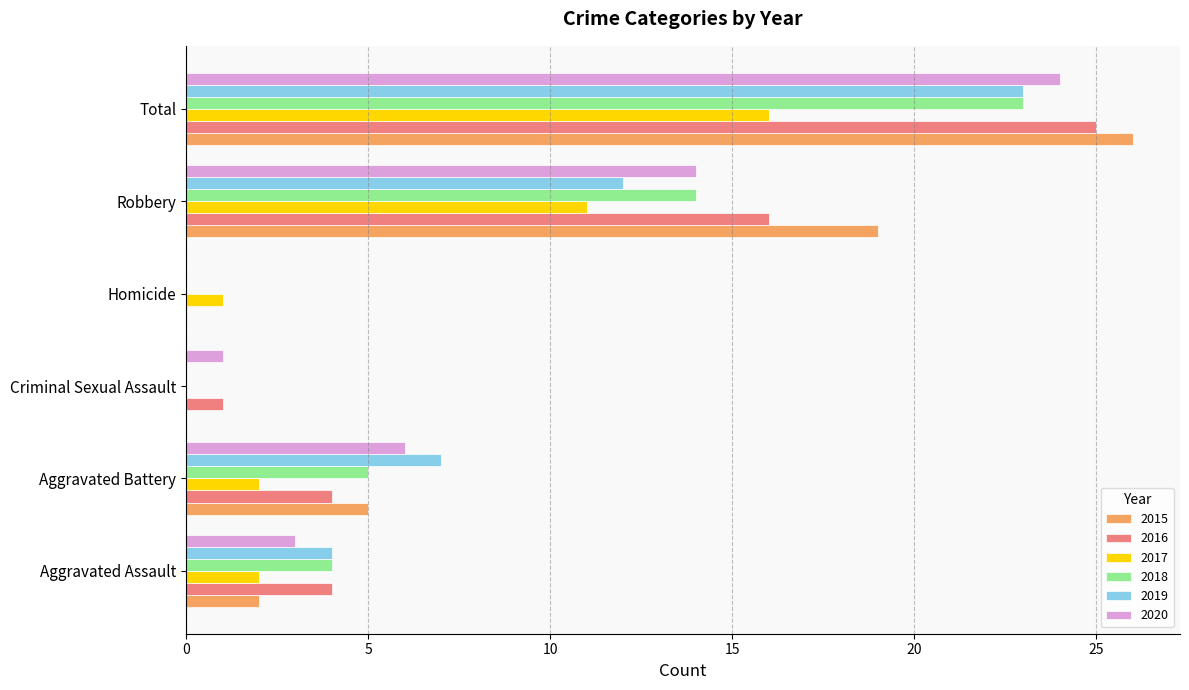

The value of 2020 at Total is 38. True or false?

False